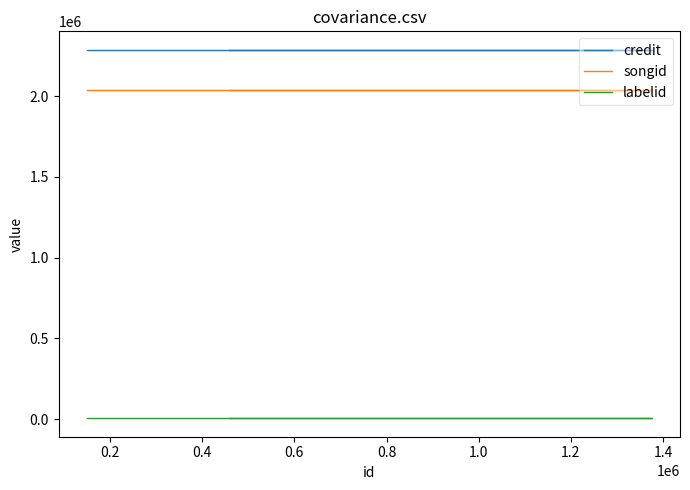

Which series has the widest spread of values?

credit